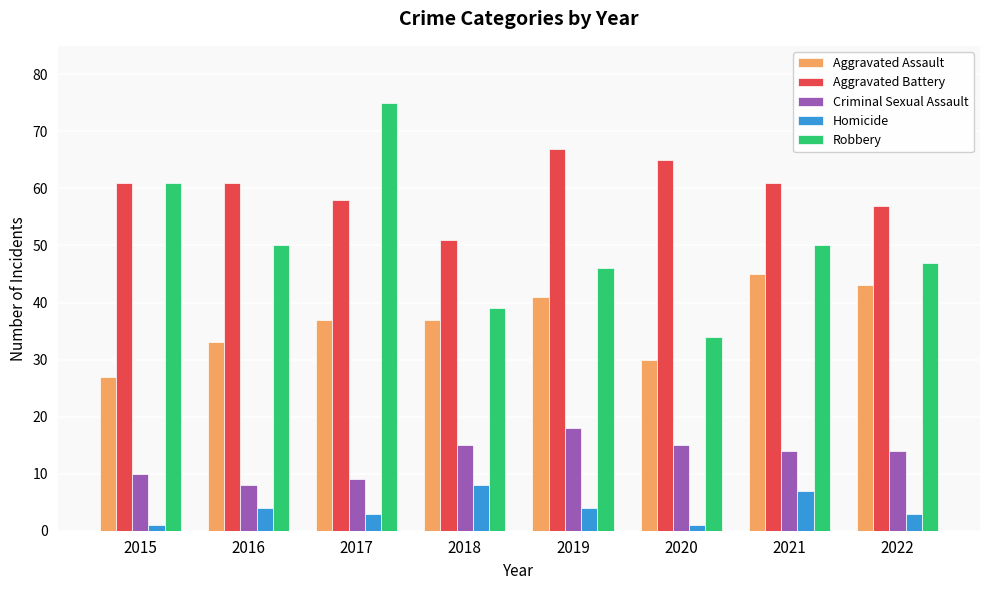

Are the bars grouped side by side (vs. stacked)?

Yes